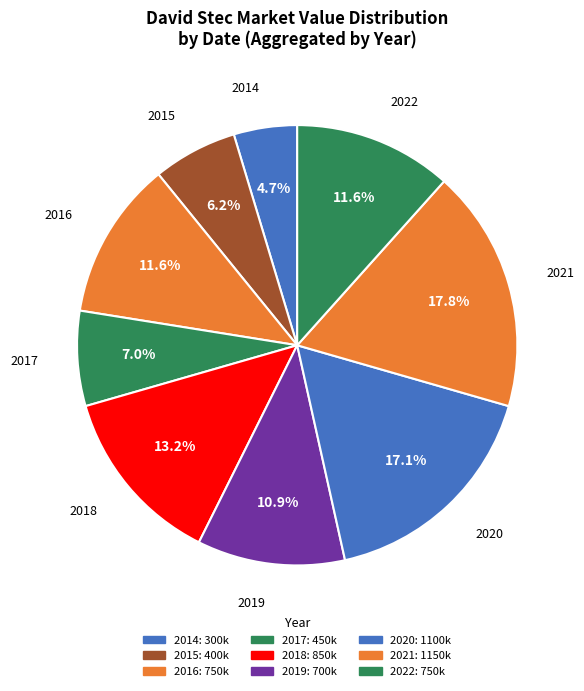

How many slices are in this pie chart?

9